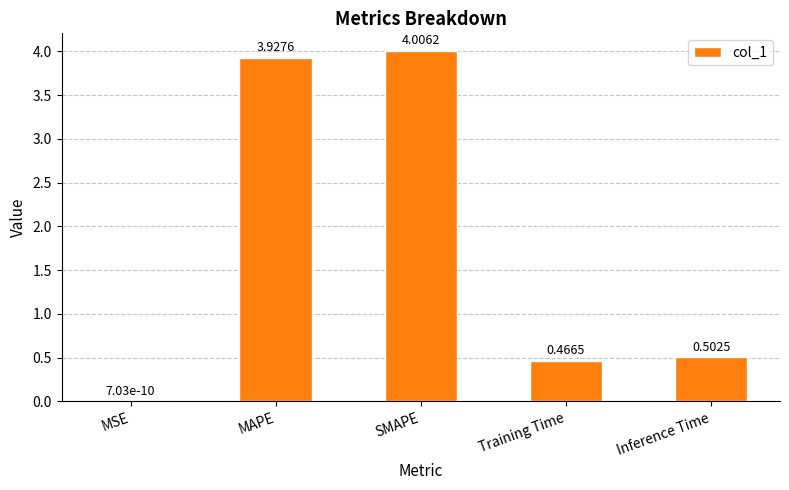

Which category has the highest value across all series?

SMAPE